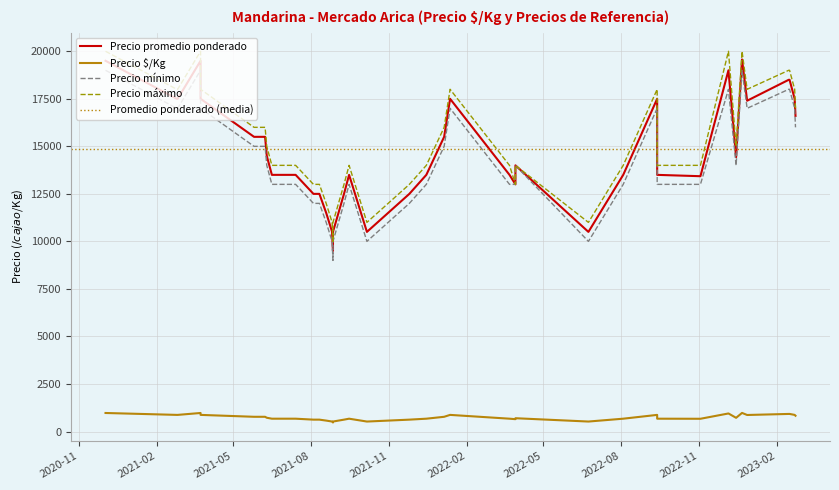

Is this an area chart (filled region under the line)?

No